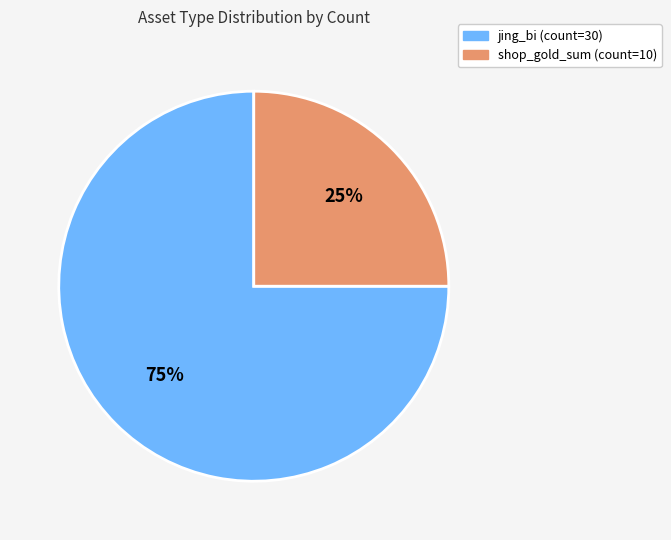

To the nearest percent, what is the combined percentage of jing_bi and shop_gold_sum?

100%